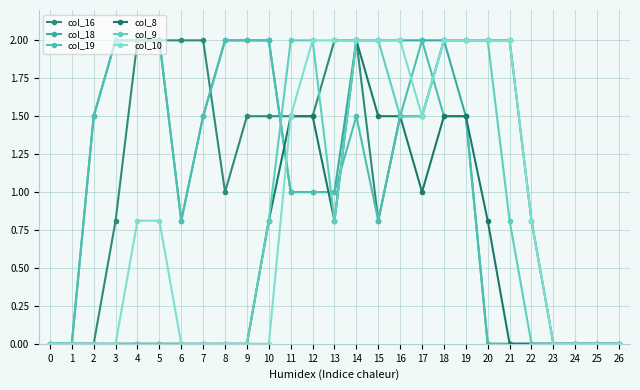

How many series are shown in this chart?

6